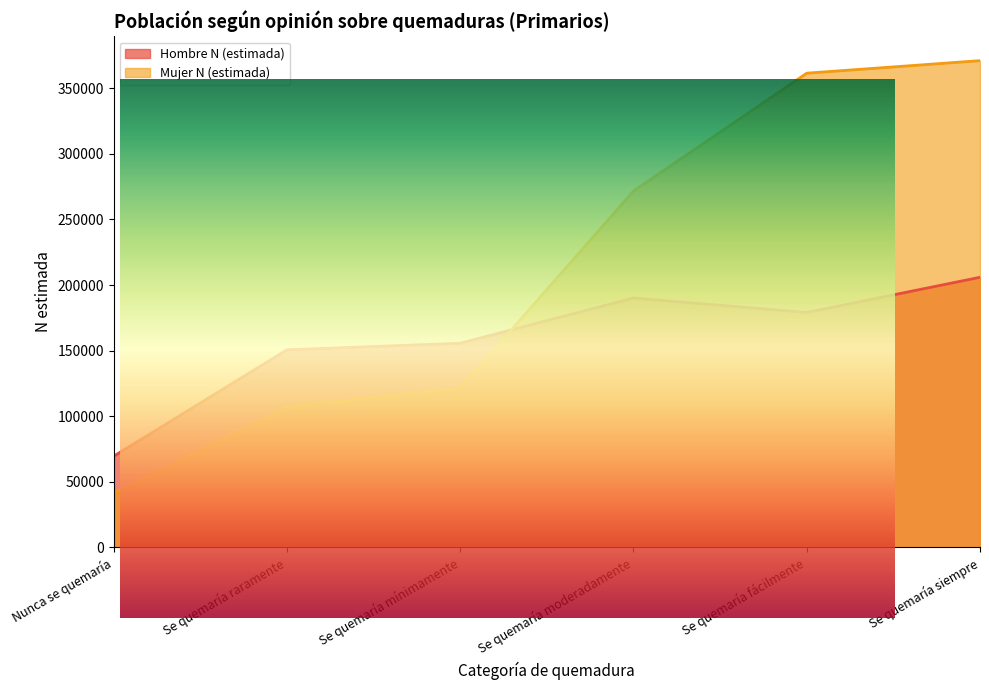

The value of Mujer N (estimada) at Se quemaría moderadamente is 271699. True or false?

True